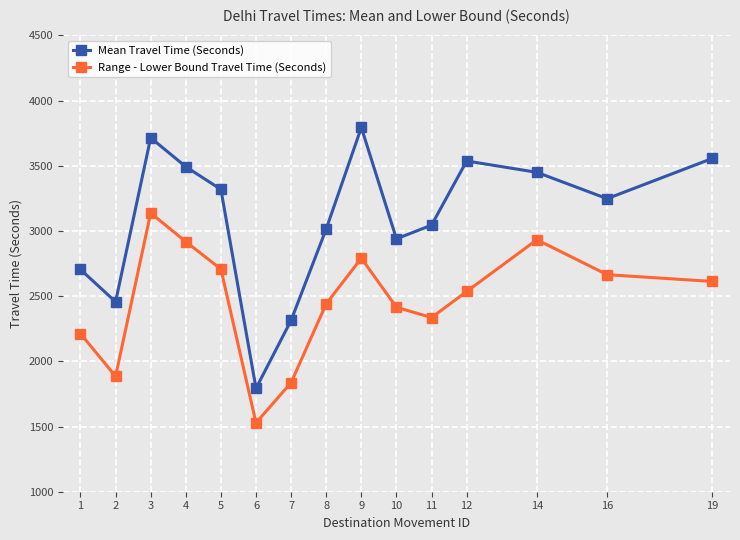

At how many categories does at least one series exceed 3301?

7